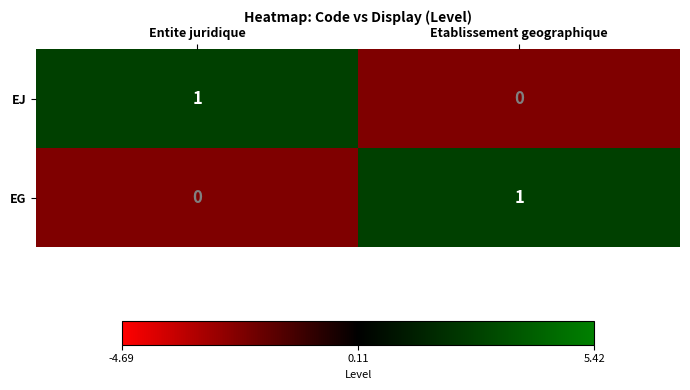

Rank the categories by EJ value from lowest to highest.

Etablissement geographique, Entite juridique